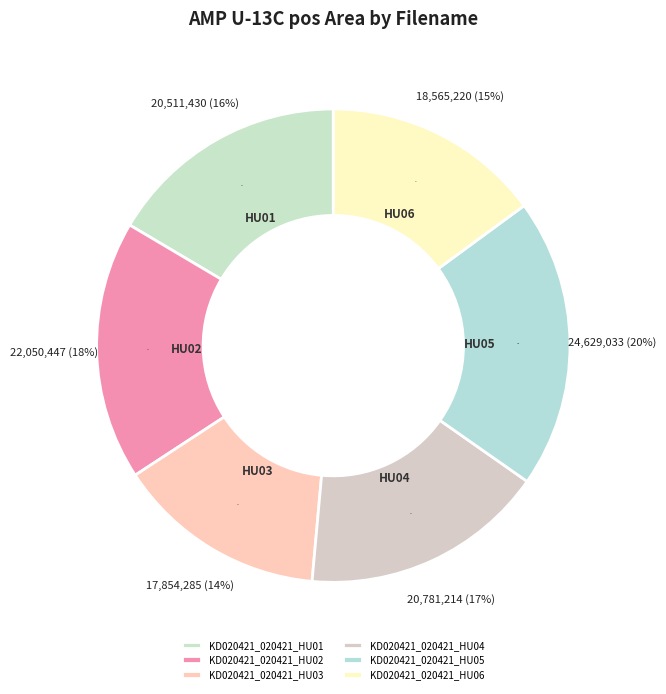

What is the change in value from KD020421_020421_HU03 to KD020421_020421_HU06?

+710935